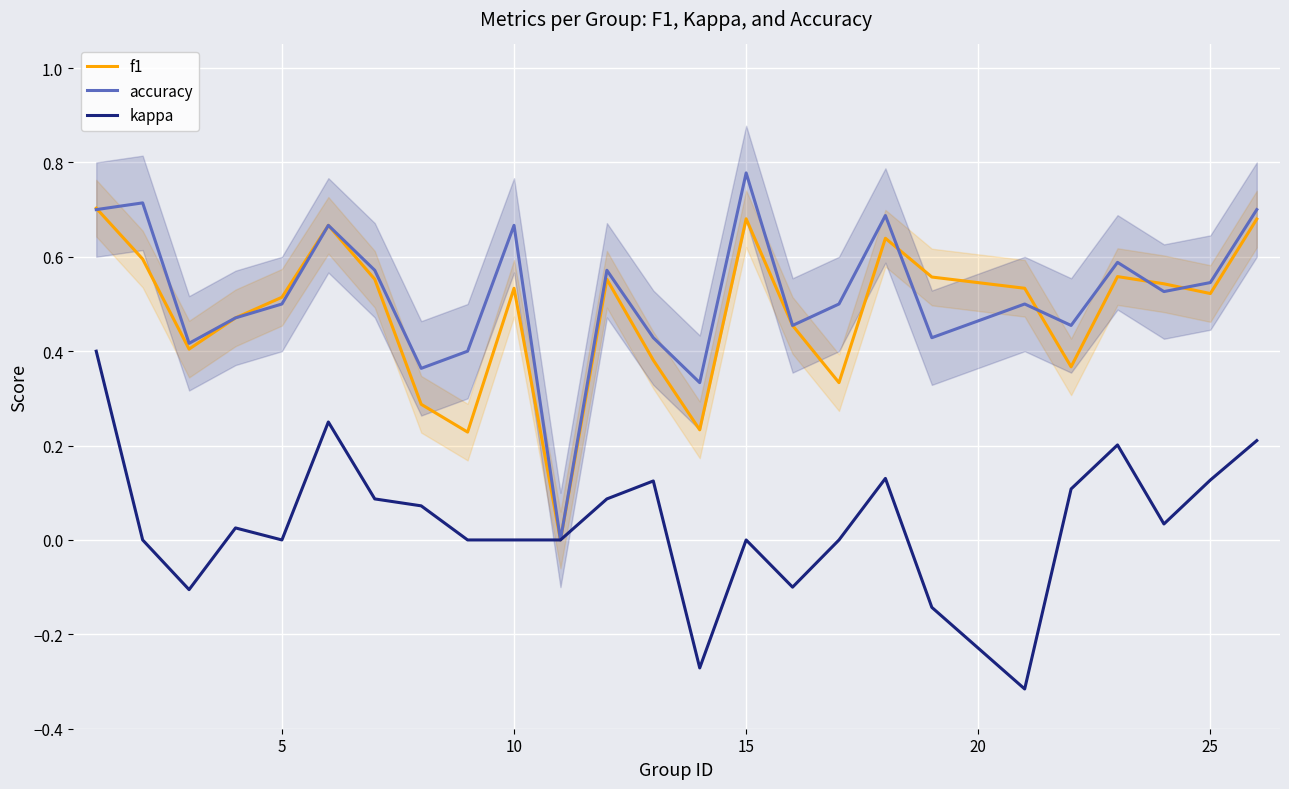

How many data points does each series have?

25